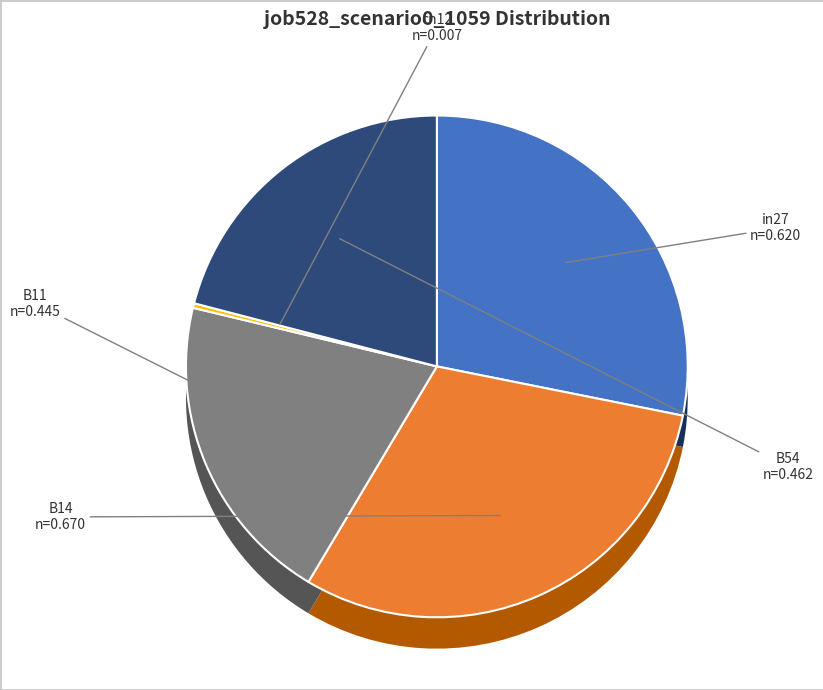

How many slices are in this pie chart?

5